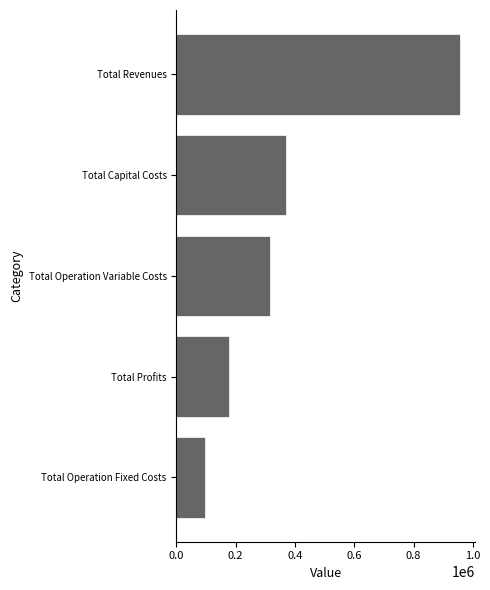

Reading top to bottom, list all the values displayed in this chart.

958279.5	368896.0	314687.8	177349.7	97346.0